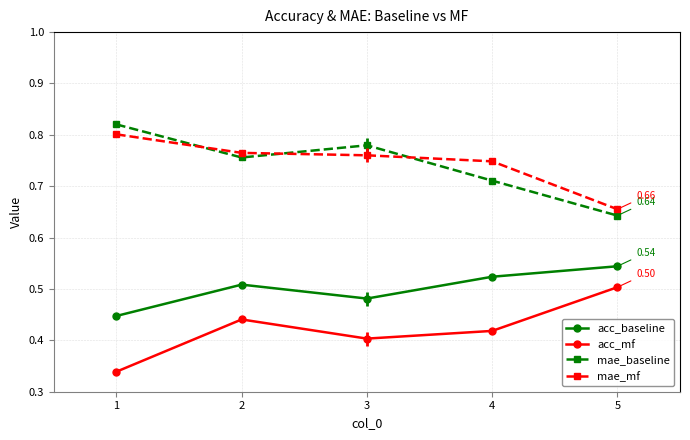

Rank the series at 2 from highest to lowest value.

mae_mf, mae_baseline, acc_baseline, acc_mf